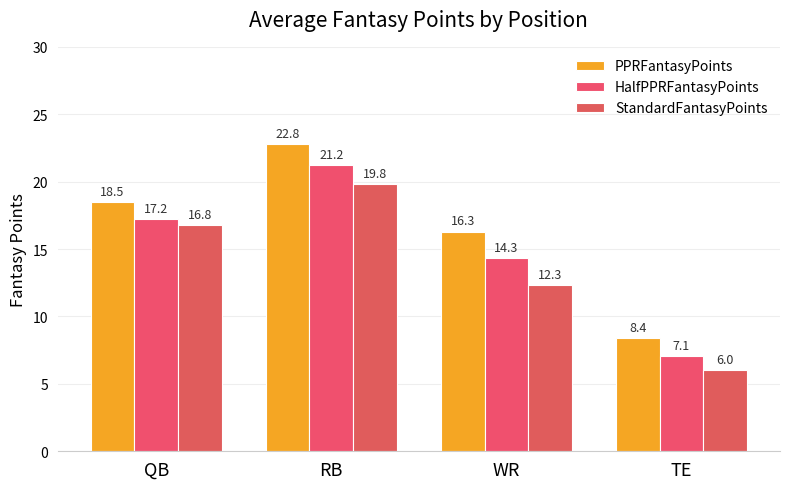

Reading right to left, what are all the values shown in this chart?

PPRFantasyPoints: 8.4	16.3	22.8	18.5
HalfPPRFantasyPoints: 7.1	14.3	21.2	17.2
StandardFantasyPoints: 6.0	12.3	19.8	16.8